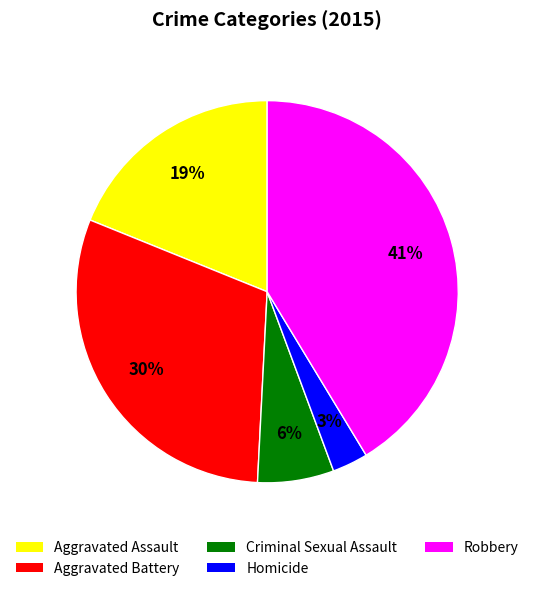

Does any single category account for the majority?

No